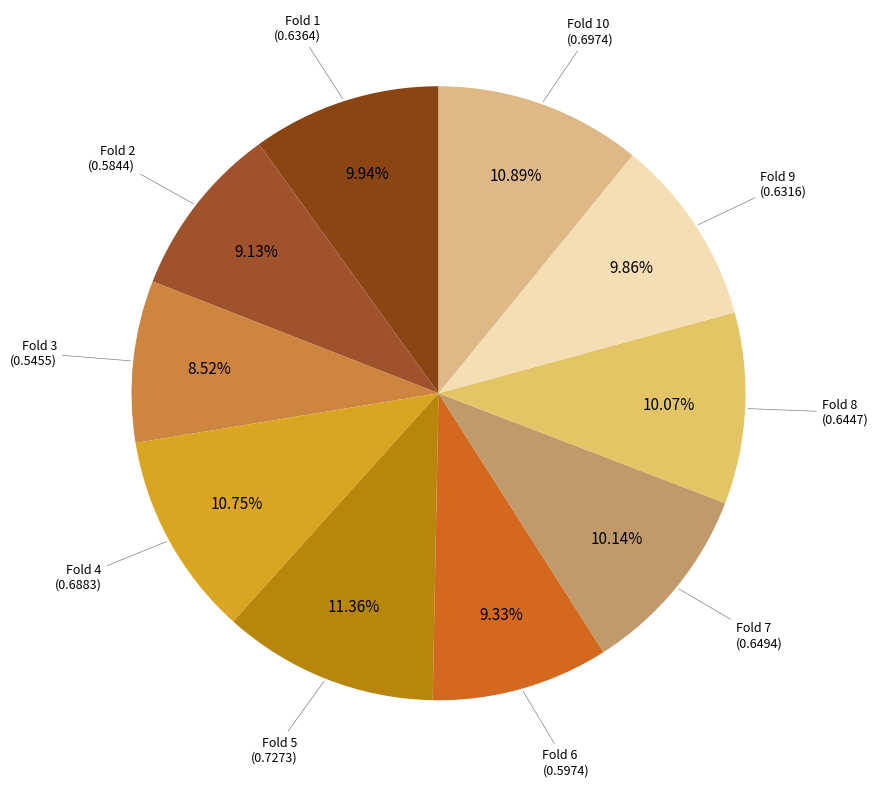

Does Fold 1 account for over 50% of the chart?

No